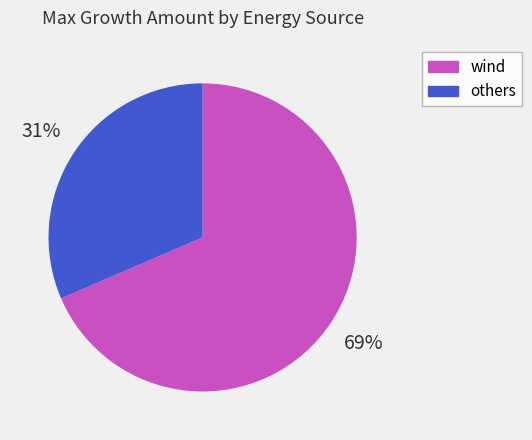

Is the sum of wind and others greater than half?

Yes